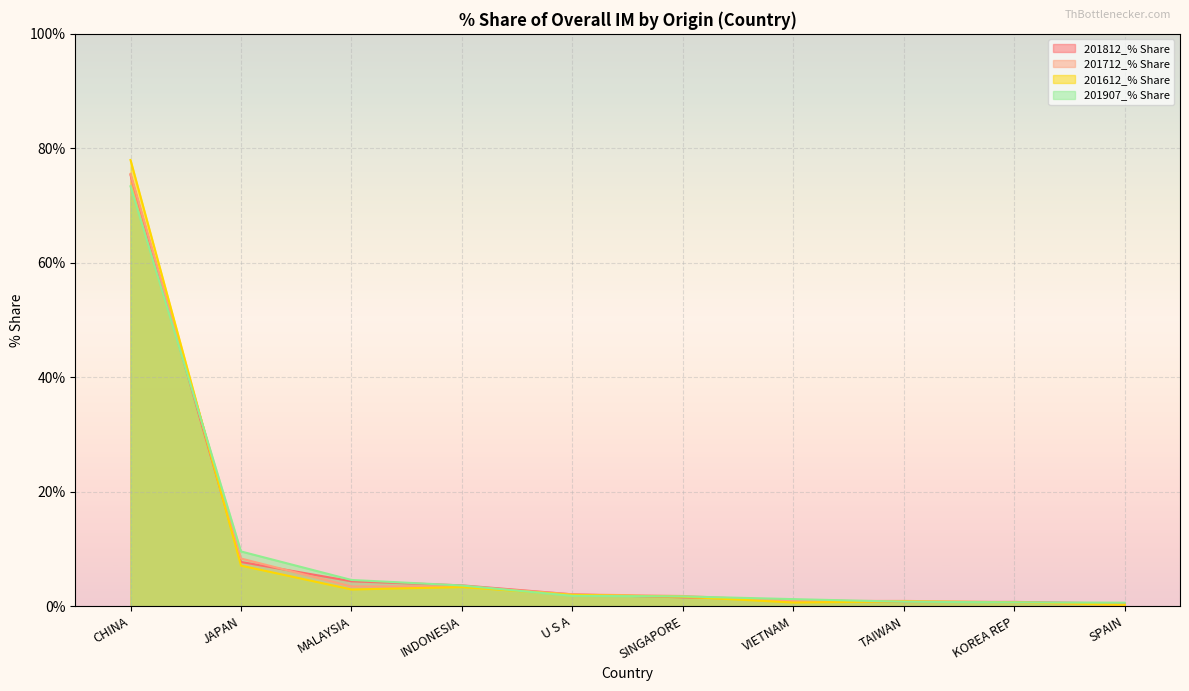

What is the minimum value for 201712_% Share?

0.2